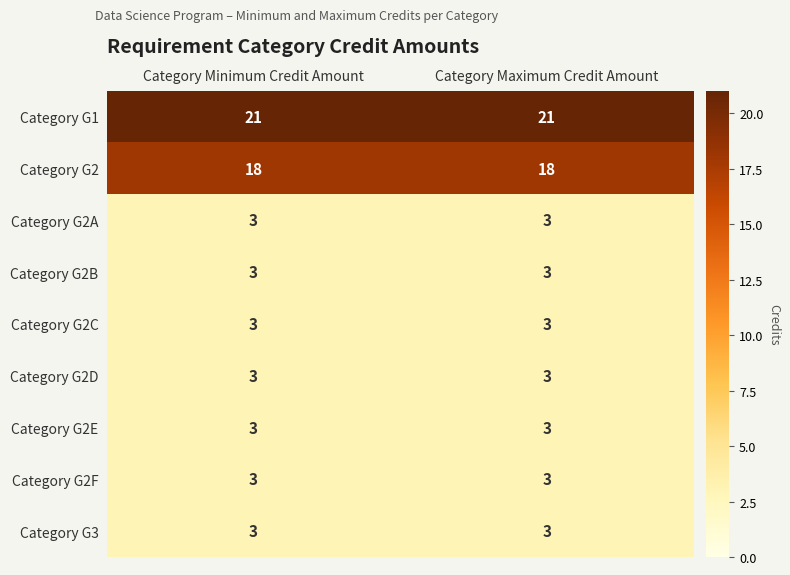

What is the maximum value for Category G2C?

3